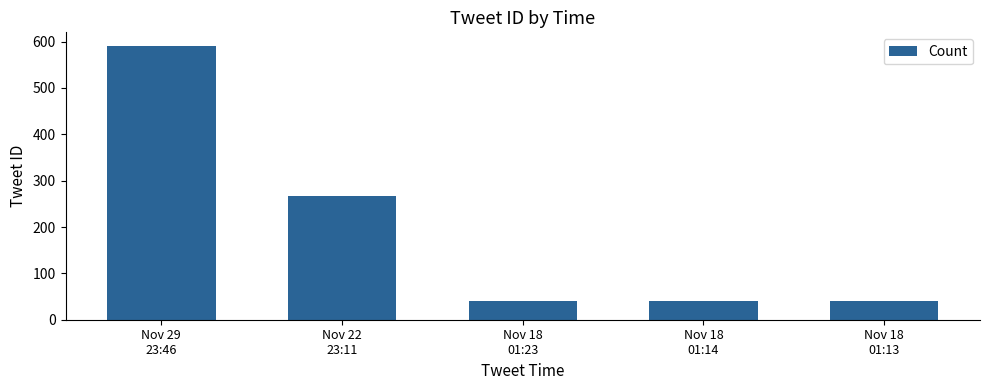

What value does the data have at Nov 18
01:13, to the nearest 50?

50